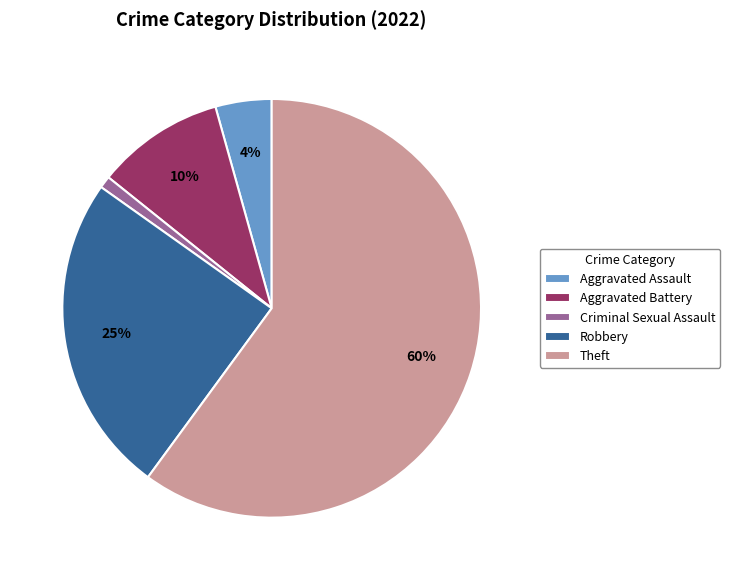

Combined, do Robbery and Theft account for over 50%?

Yes